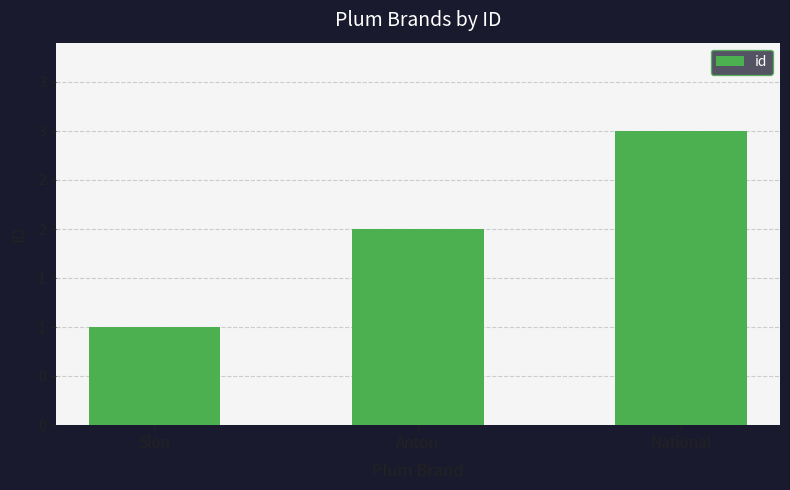

Where does the data first go above 2?

National